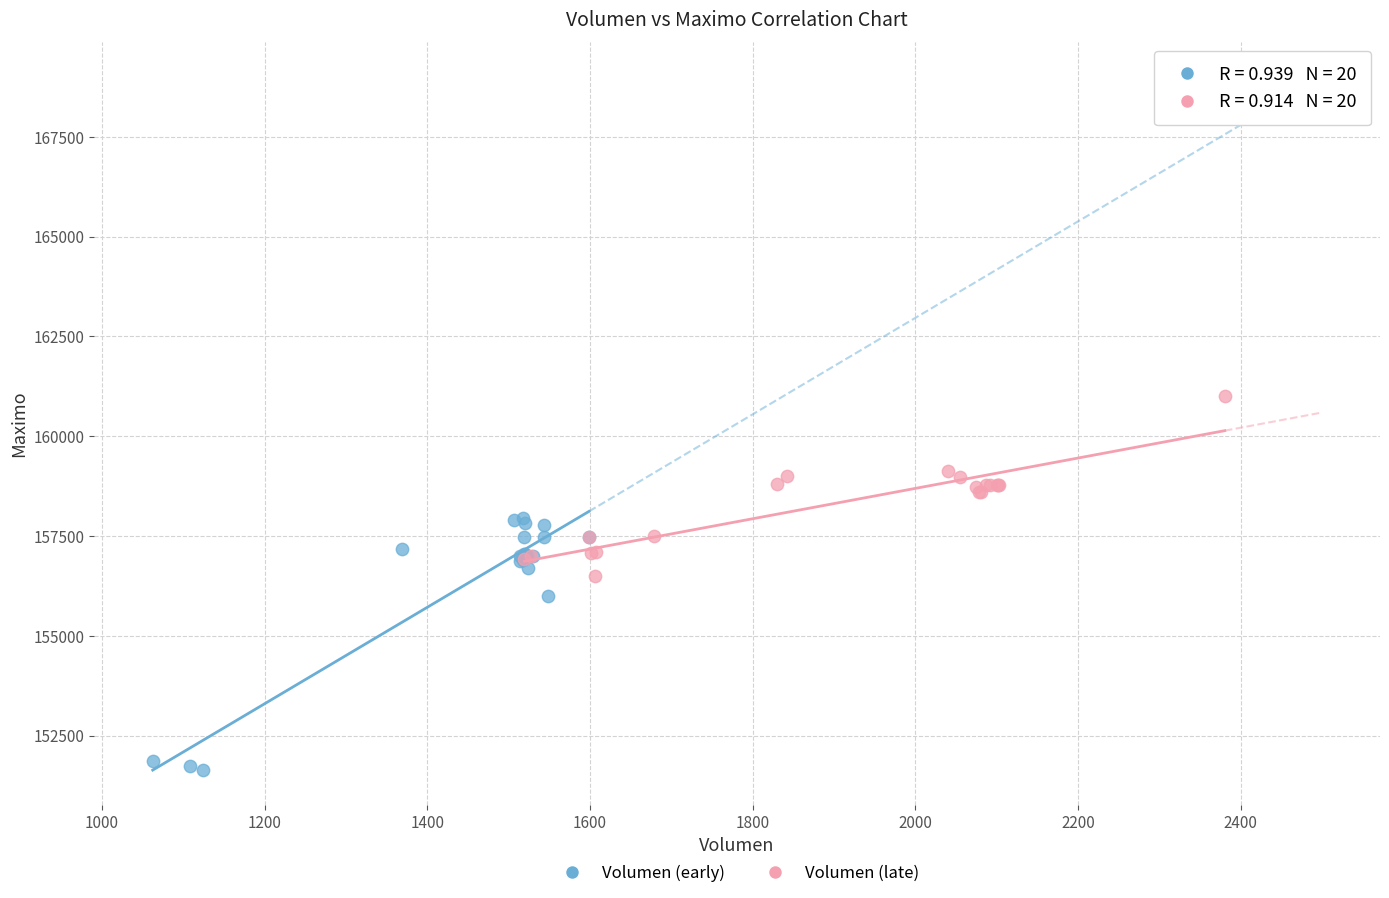

Which series has the largest Y range (max minus min)?

Volumen (early)